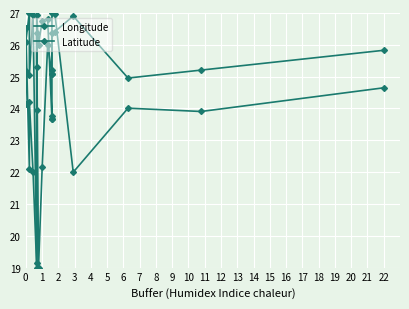

Where is the first local maximum for Latitude?

2